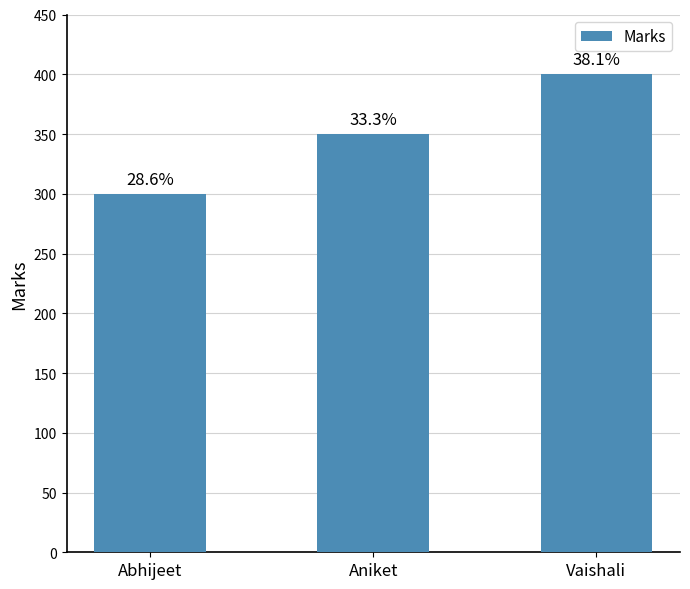

What is the difference between the maximum and minimum values?

100